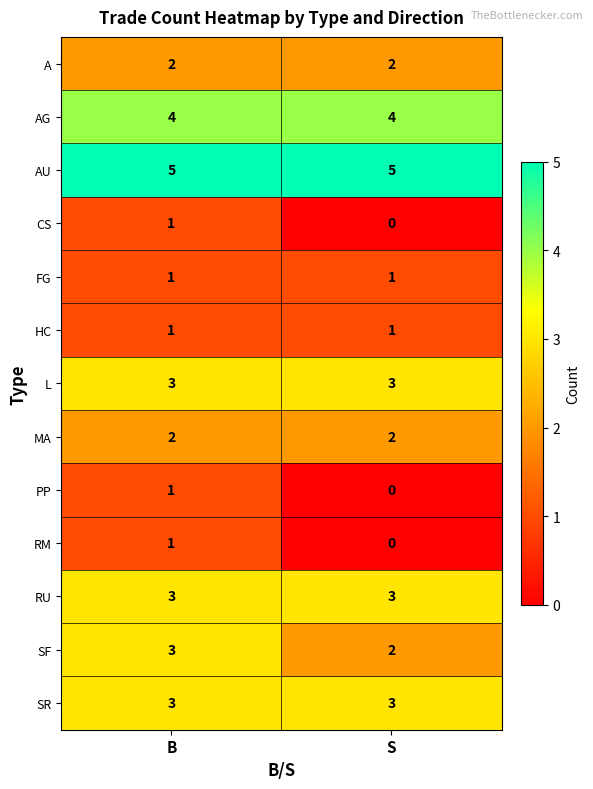

The RU series shows 4 at S. True or false?

False